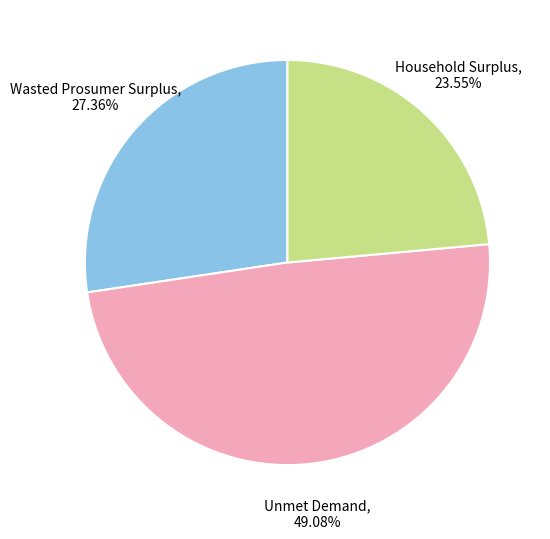

Count the number of slices in the pie.

3